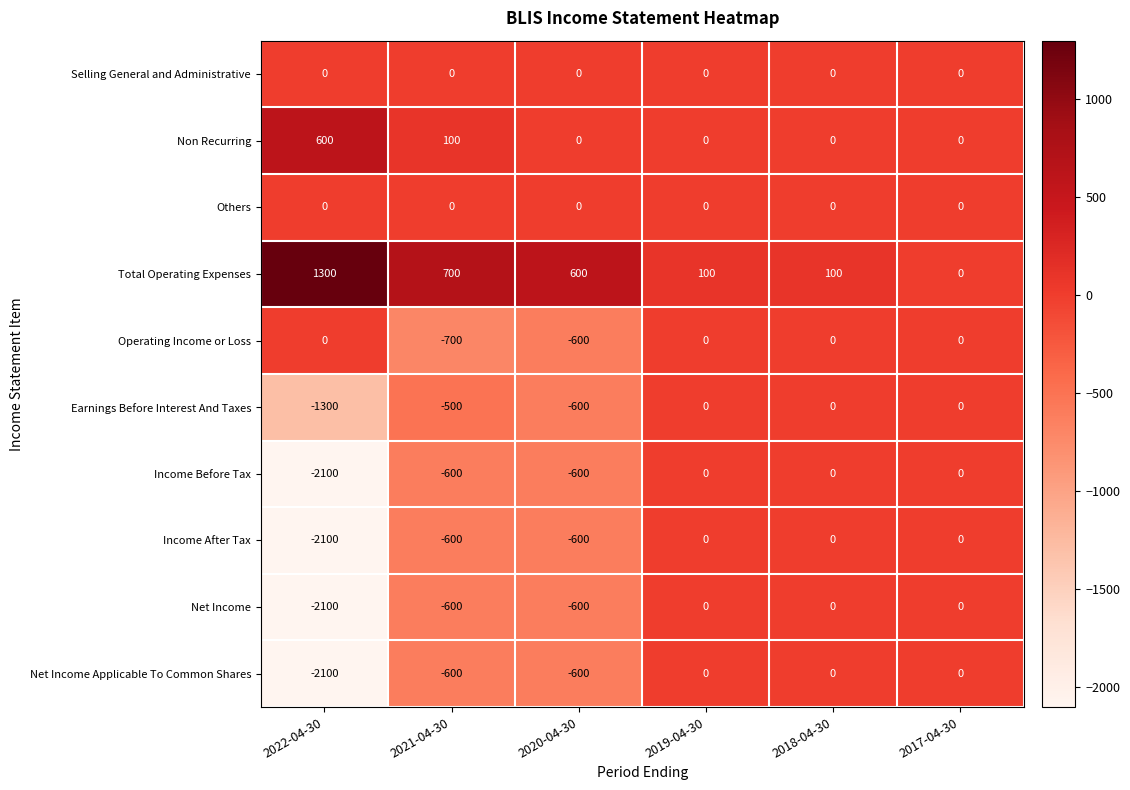

Where is Income Before Tax nearest to the value -1050?

2021-04-30